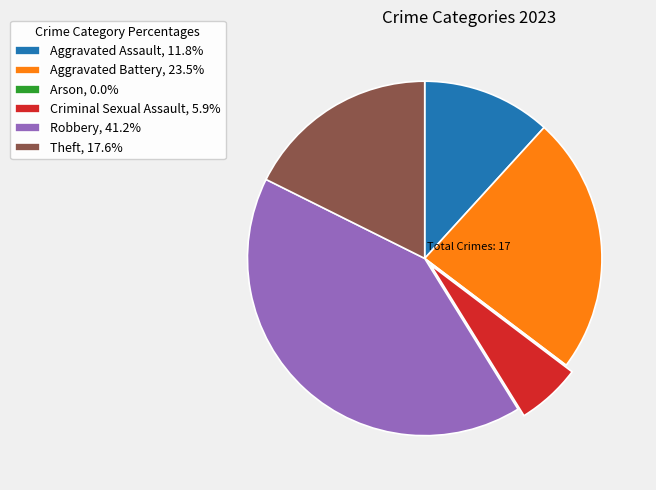

Approximately how many times larger is the value at Aggravated Assault, 11.8% compared to Criminal Sexual Assault, 5.9%?

2.0